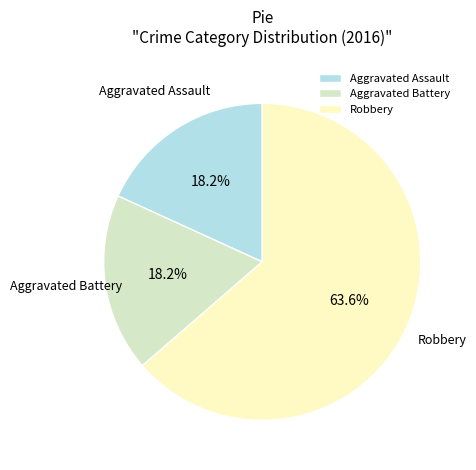

To the nearest percent, what percentage of the pie is Robbery?

64%